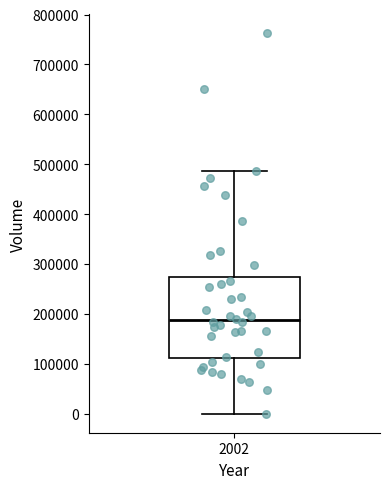

Read this box plot against the y-axis: the position of the median line, the range covered by the box, and the ends of both whiskers. The values are not printed on the chart, so give them approximately, as read against the axis.

median 190000, box 110000 to 270000, whiskers 0 to 490000